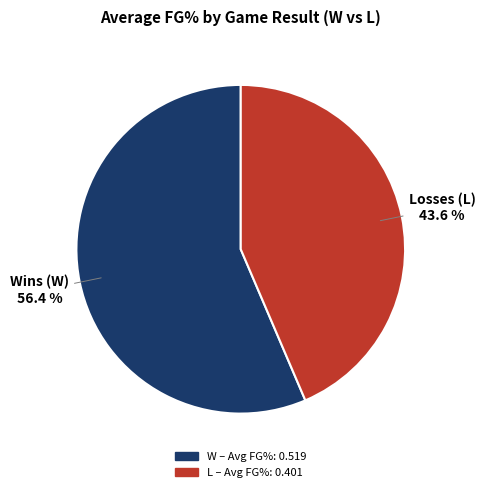

Rank the categories by value from lowest to highest.

L, W